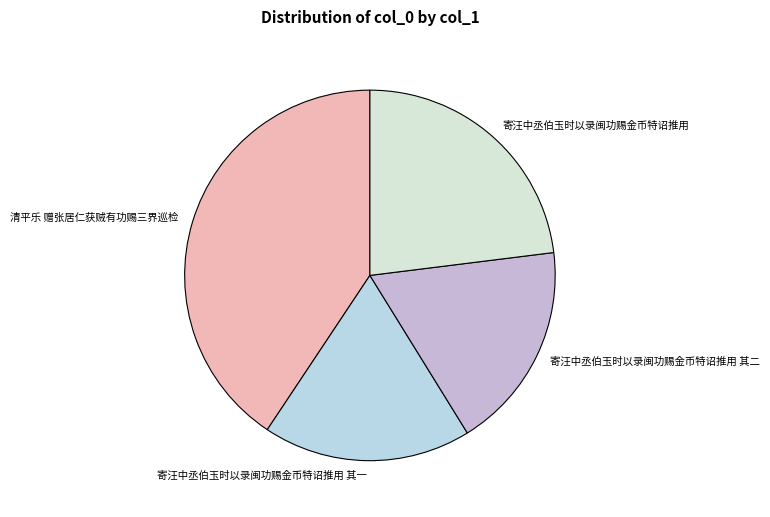

What is the largest slice in the pie chart?

清平乐 赠张居仁获贼有功赐三界巡检